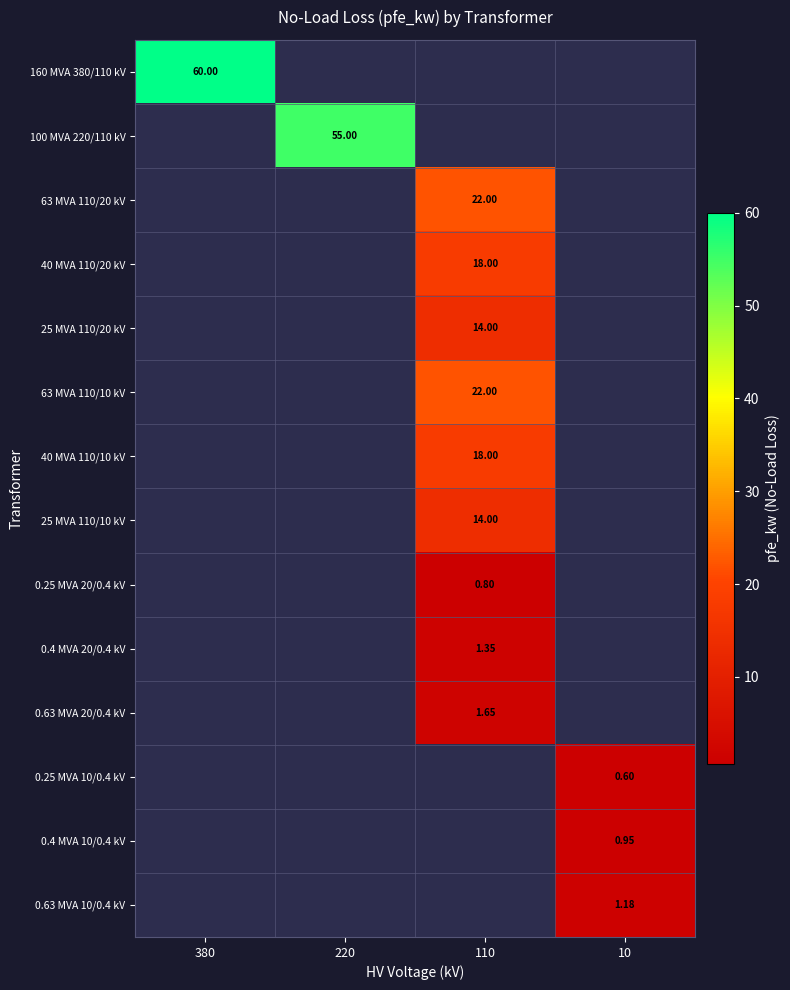

At how many categories does at least one series exceed 57?

1